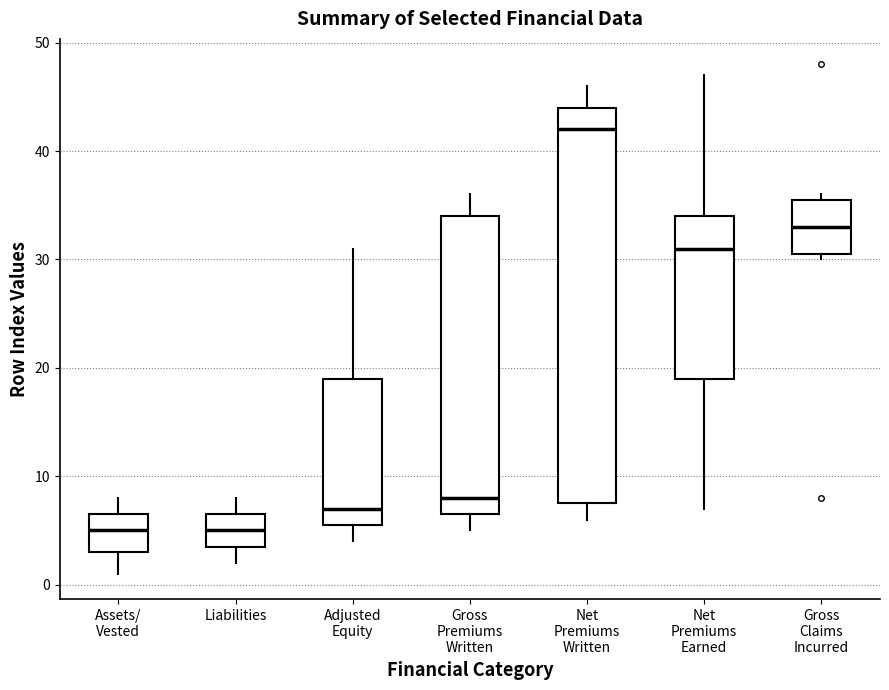

Where does the median line of the box for Net Premiums Earned sit on the y-axis? The values are not printed on the chart, so give them approximately, as read against the axis.

31